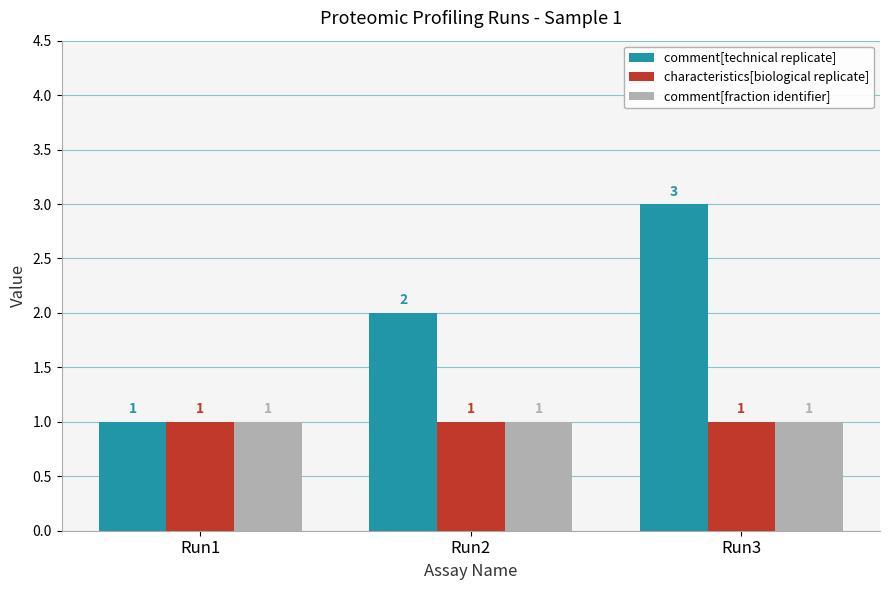

At which category is the sum across all series the highest?

Run3